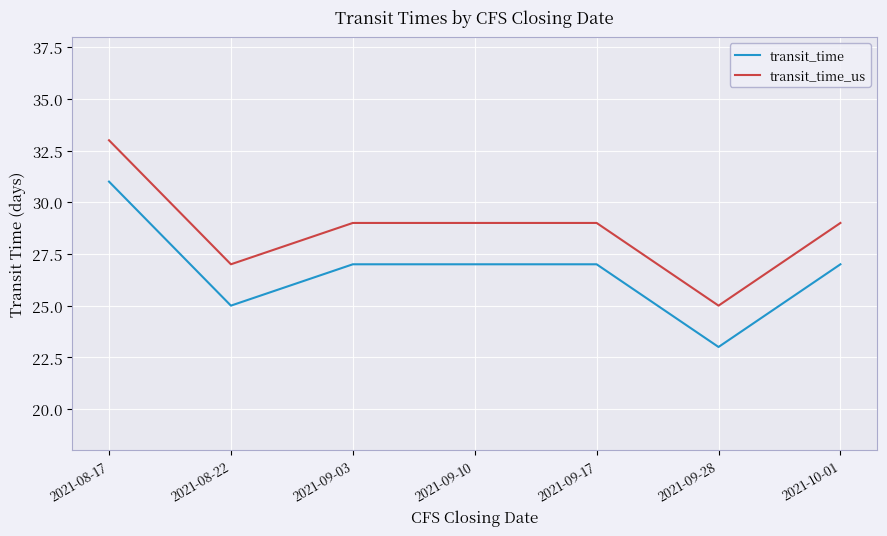

At which category does the chart reach its minimum across all series?

2021-09-28